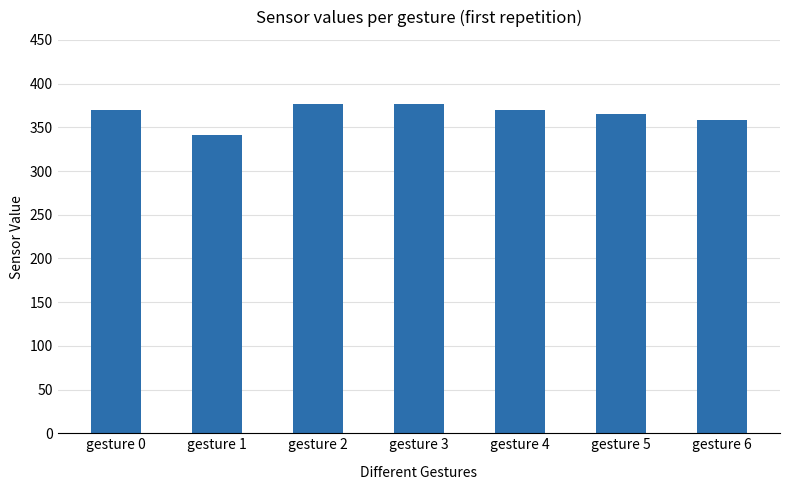

What is the sum of all values?

2555.9